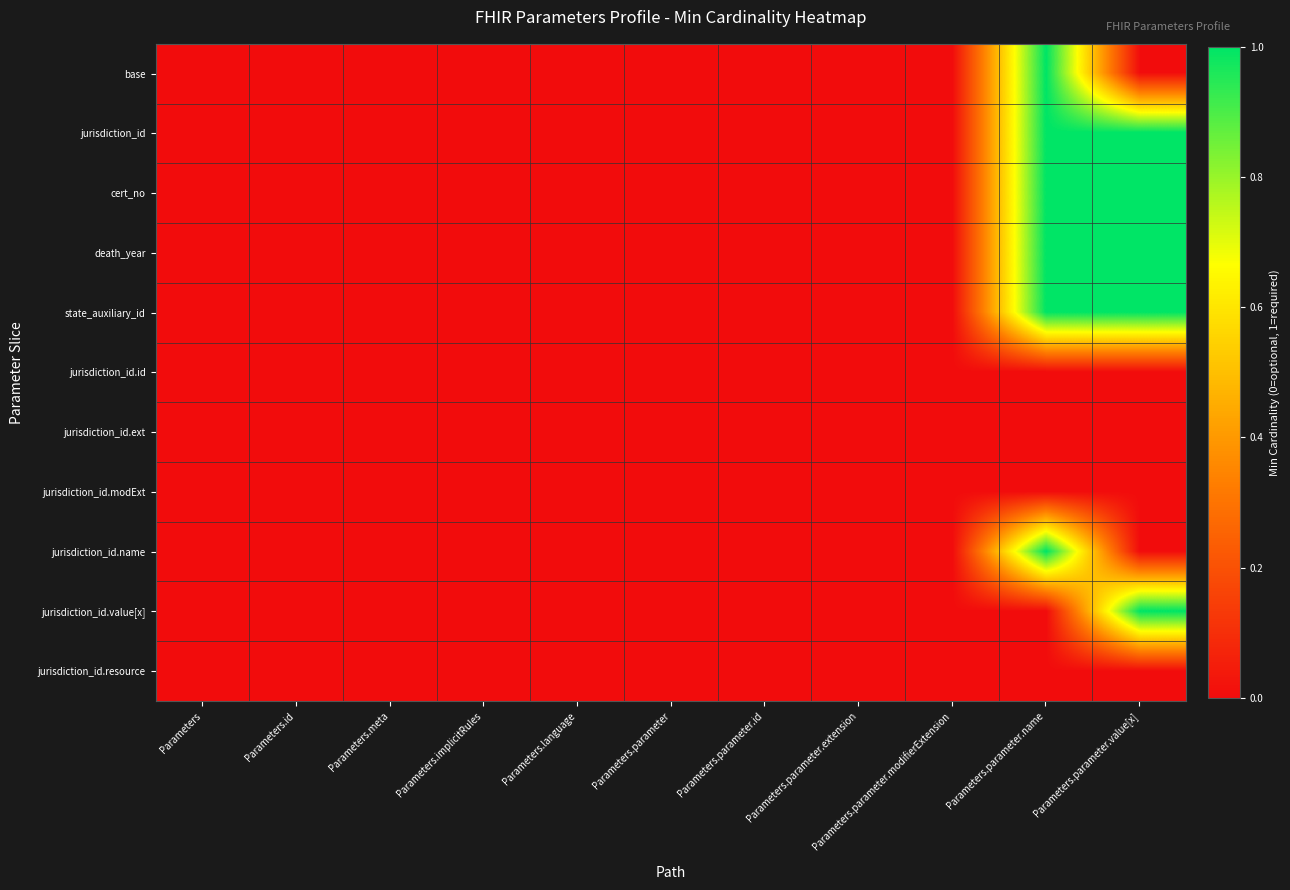

How many categories are shown in the chart?

11